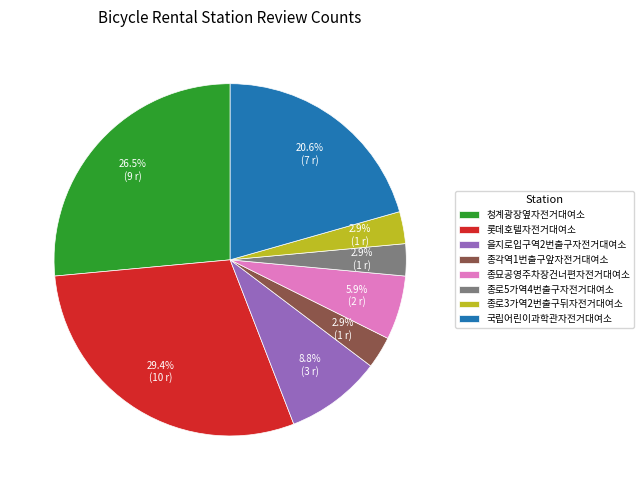

Which slice is the largest?

롯데호텔자전거대여소